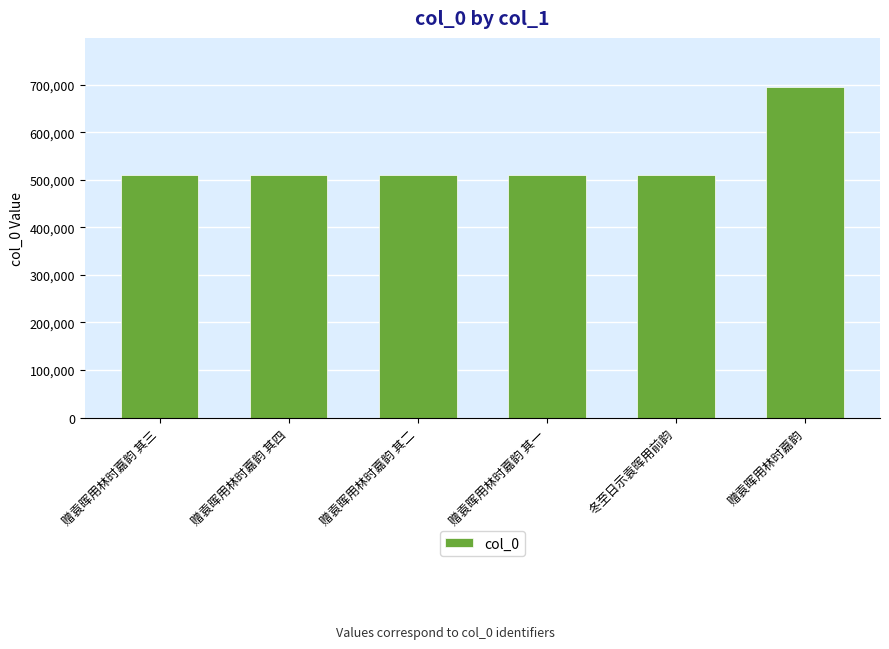

What is the label of the 5th bar from the left?

冬至日示袁晖用前韵